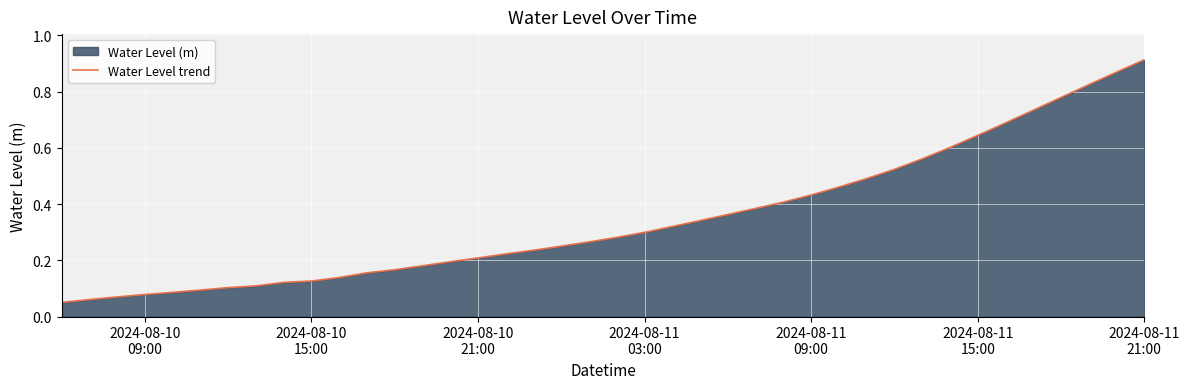

How many lines are shown in the chart?

1